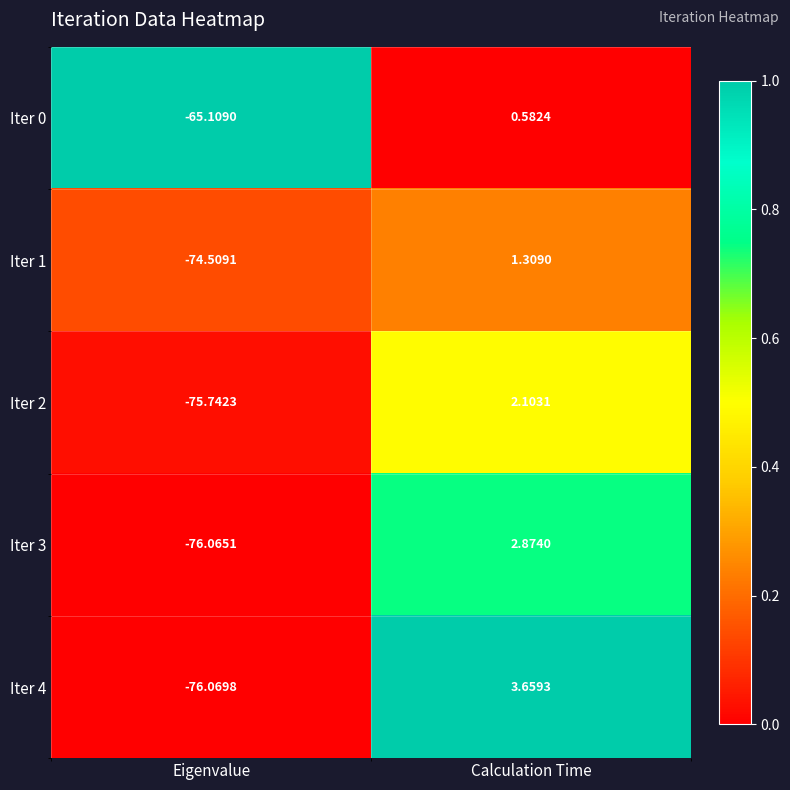

Where does the Iter 0 series first go above 0?

Calculation Time